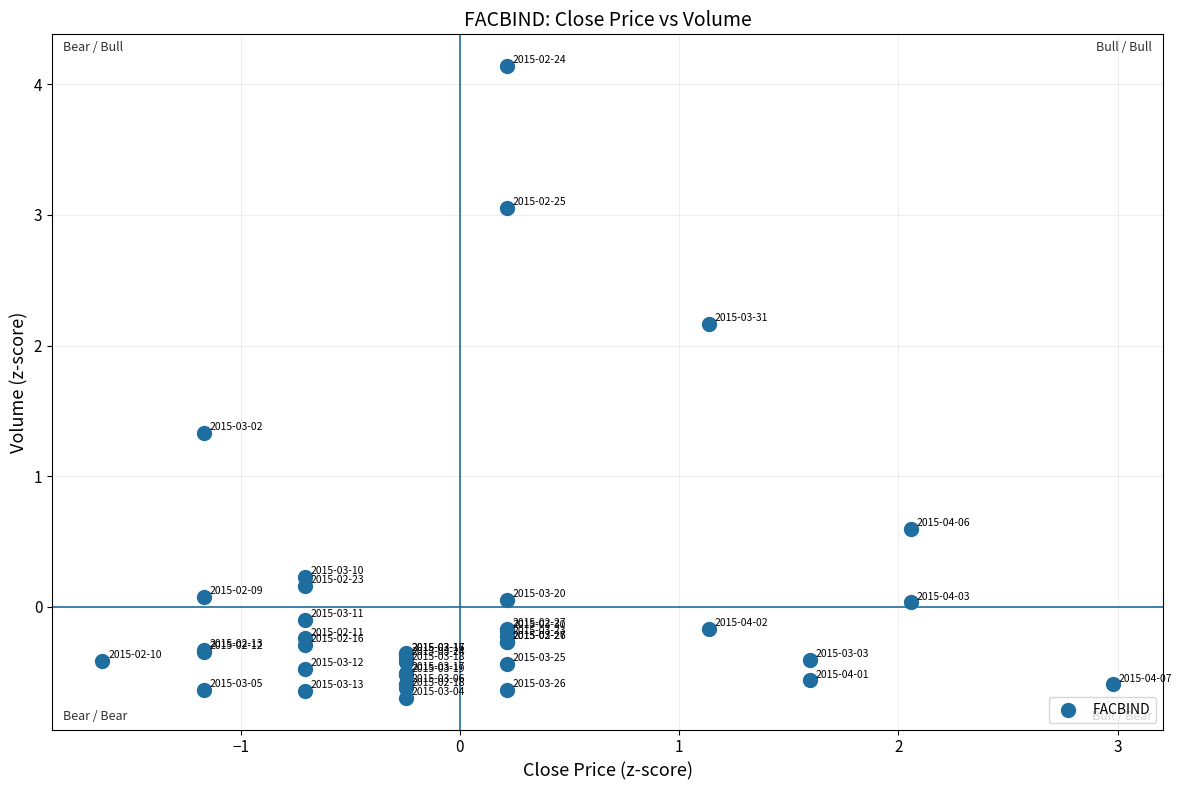

What Y value in the scatter plot is closest to 1?

1.3